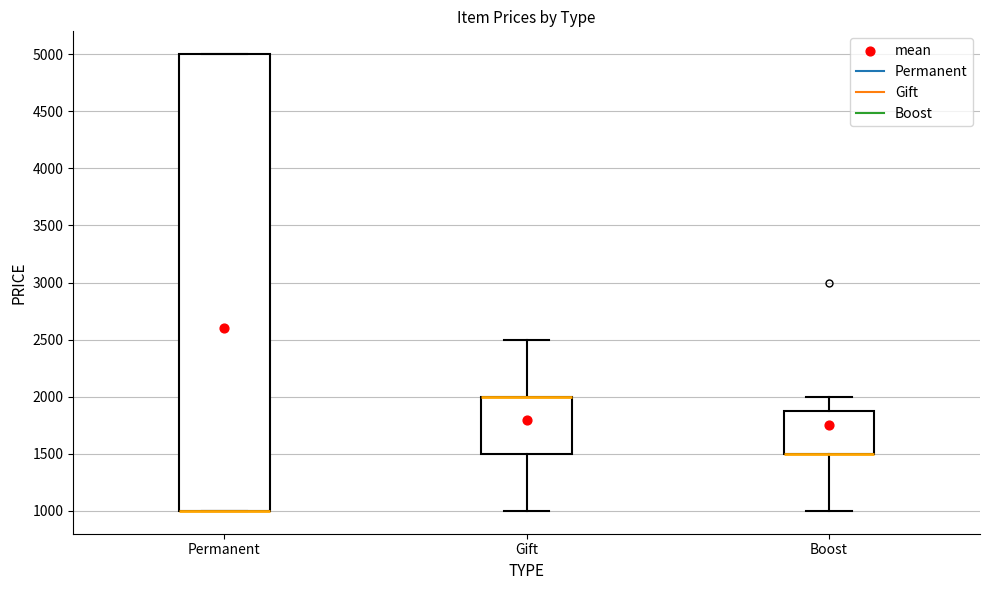

Comparing the boxes themselves (not the whiskers), which one is the tallest?

Permanent